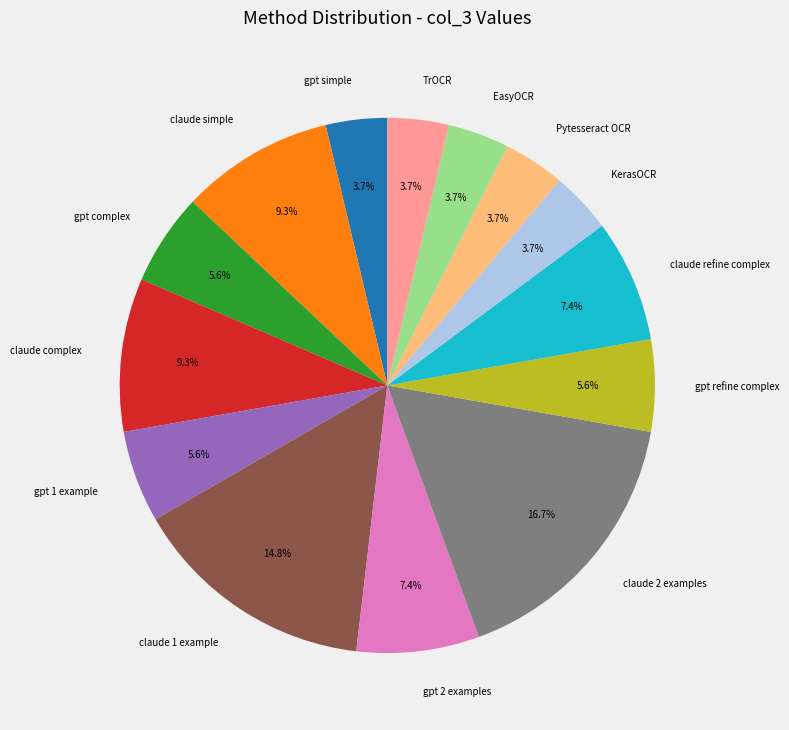

Is KerasOCR the majority of the pie?

No